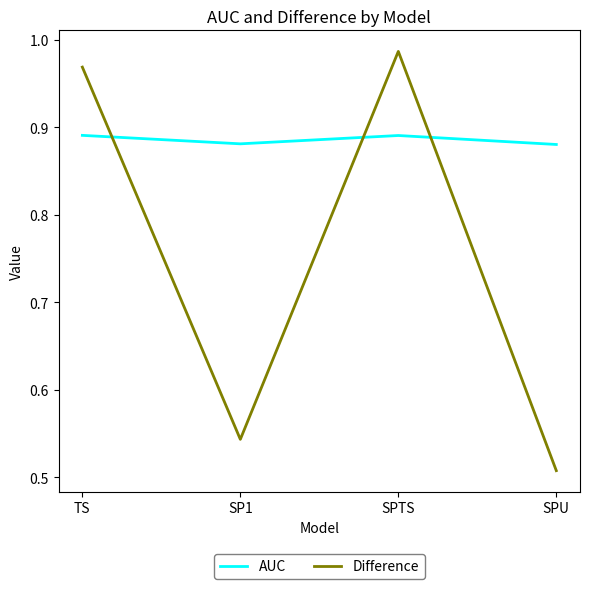

At which label is Difference closest to 0?

SPU